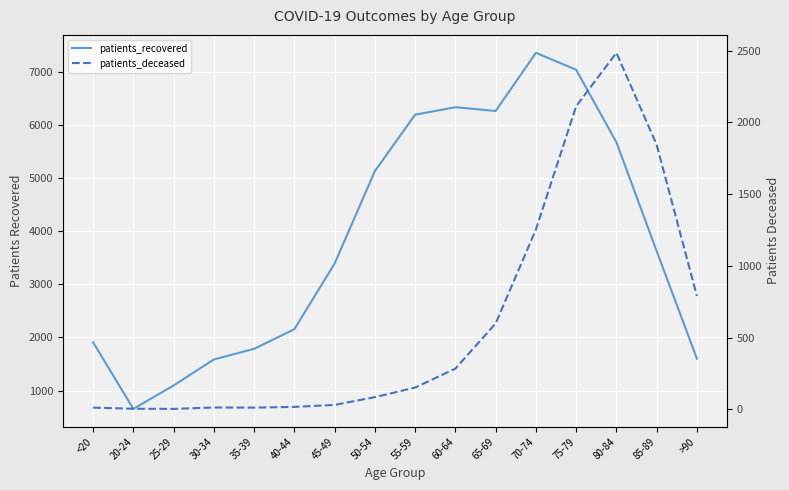

What is the label of the 4th point from the left?

30-34